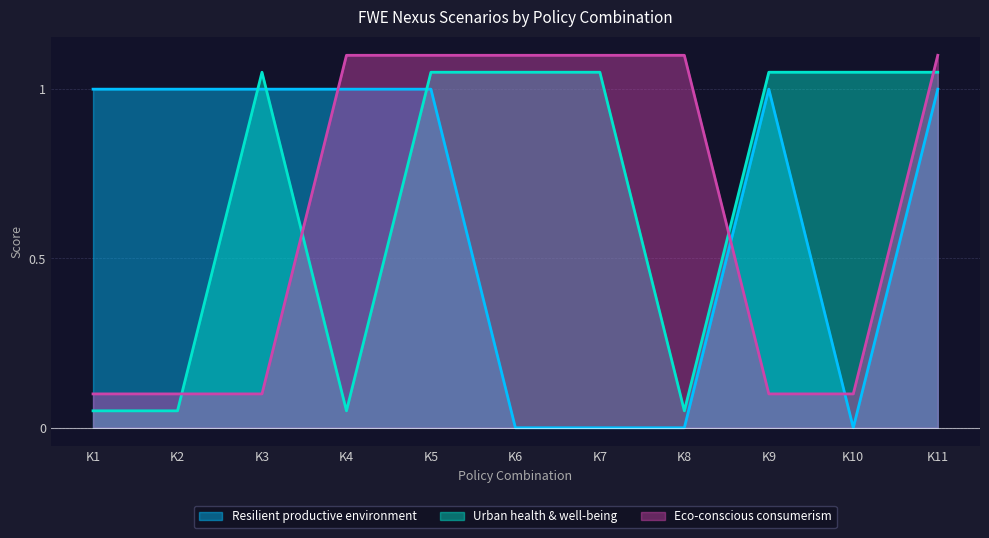

Reading right to left, list all the values displayed in this chart.

Resilient productive environment: K11=1.0	K10=0.0	K9=1.0	K8=0.0	K7=0.0	K6=0.0	K5=1.0	K4=1.0	K3=1.0	K2=1.0	K1=1.0
Urban health & well-being: K11=1.1	K10=1.1	K9=1.1	K8=0.1	K7=1.1	K6=1.1	K5=1.1	K4=0.1	K3=1.1	K2=0.1	K1=0.1
Eco-conscious consumerism: K11=1.1	K10=0.1	K9=0.1	K8=1.1	K7=1.1	K6=1.1	K5=1.1	K4=1.1	K3=0.1	K2=0.1	K1=0.1